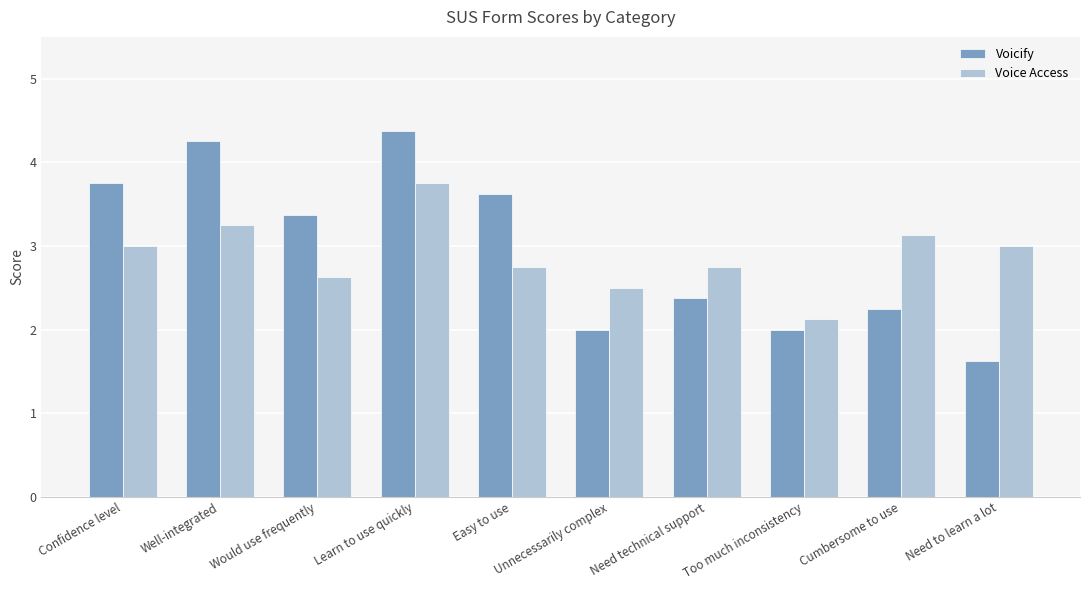

At how many categories does at least one series exceed 2?

10